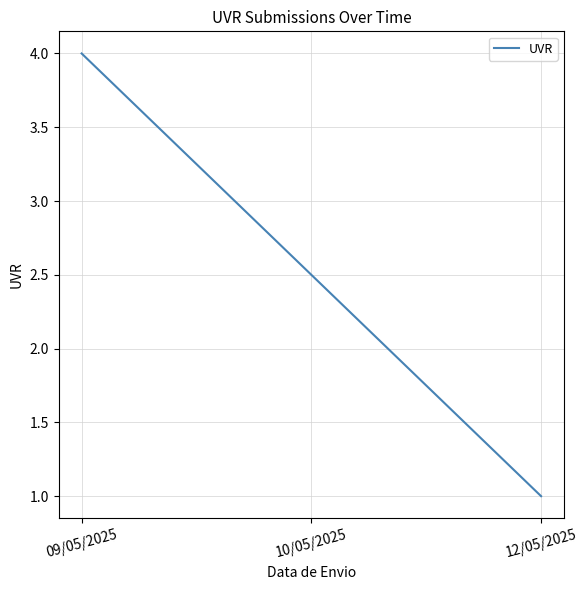

Reading left to right, extract all data points from this chart.

09/05/2025=4.0	10/05/2025=2.5	12/05/2025=1.0